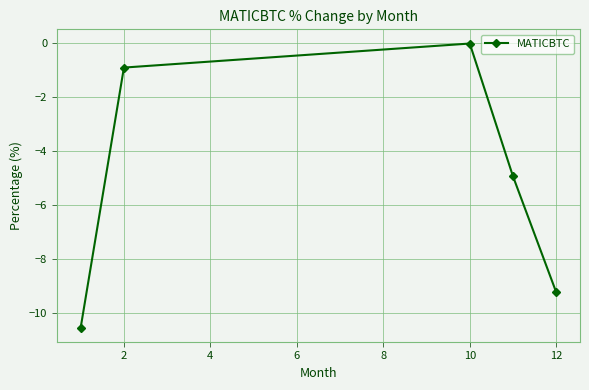

True or false: there are more than 1 points higher than both neighbors.

False